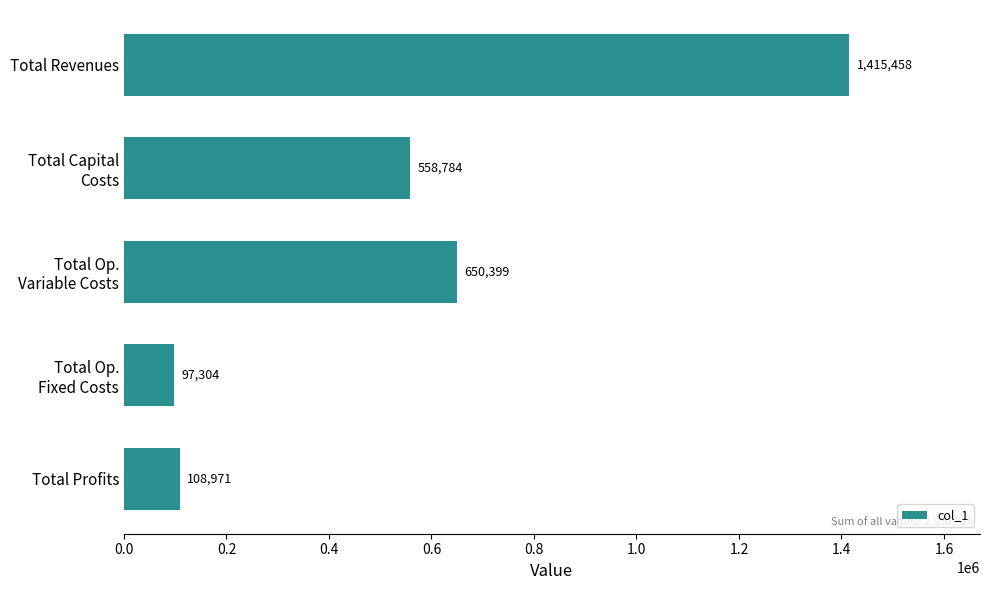

Where is the data nearest to the value 756381?

Total Op.
Variable Costs